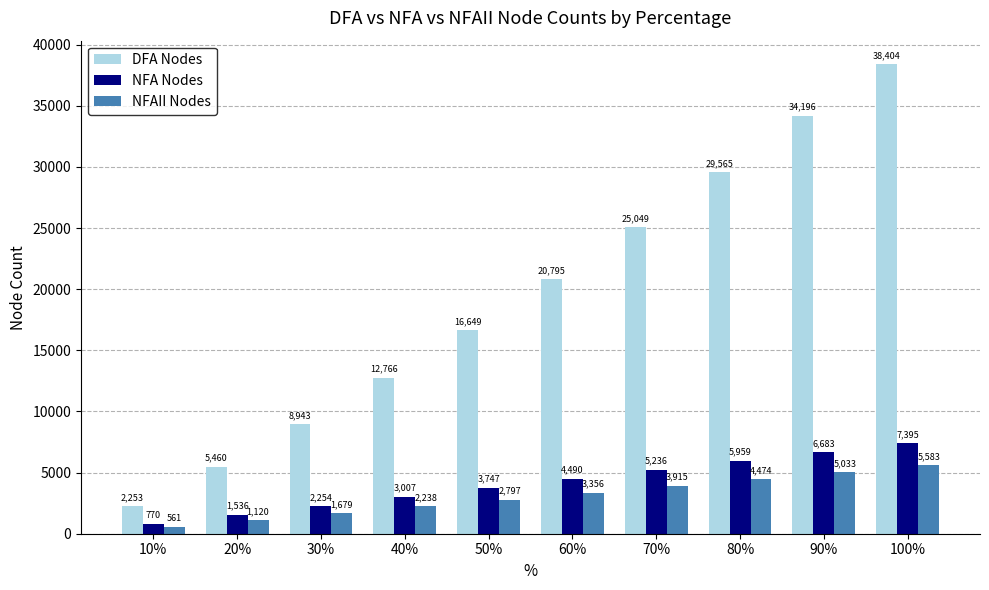

Does the chart contain stacked bars?

No